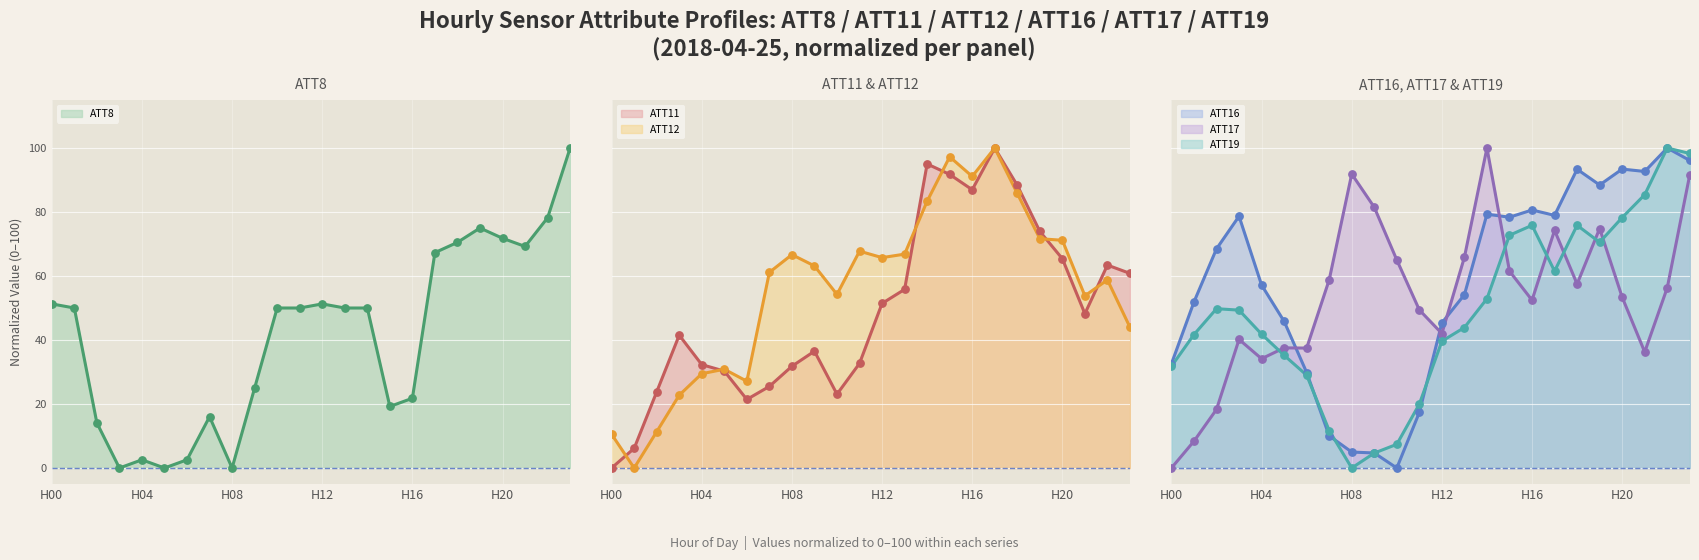

What is the maximum value for ATT8?

100.0